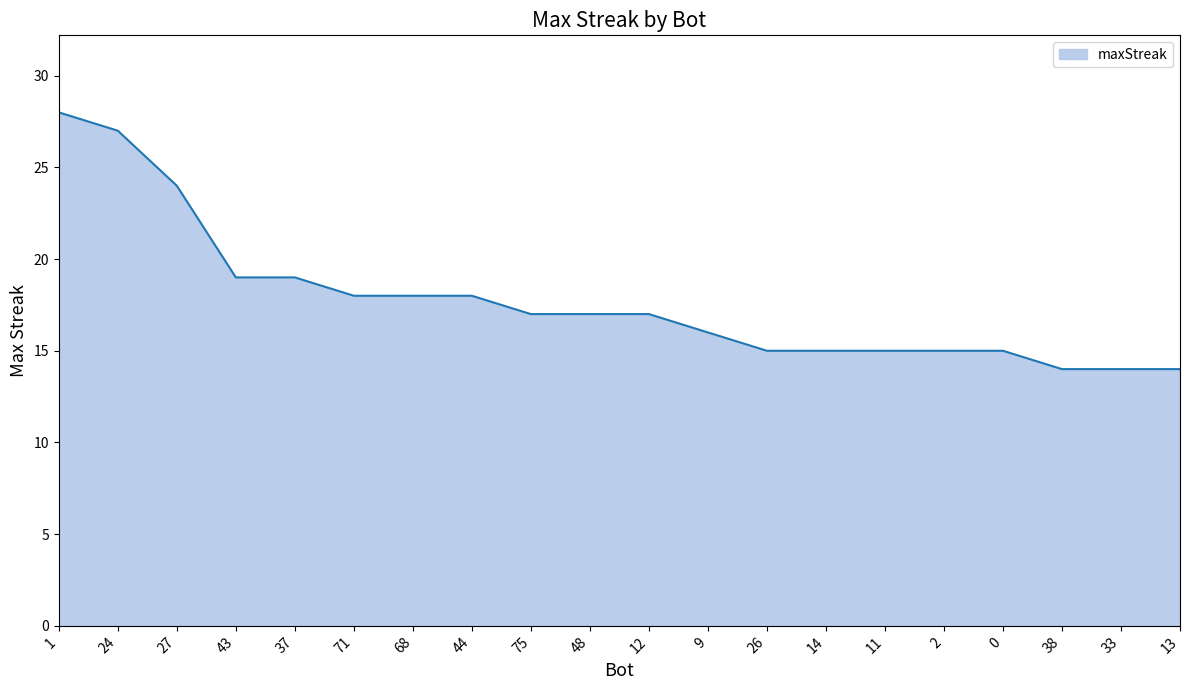

The chart shows a value of 17 at 75. True or false?

True